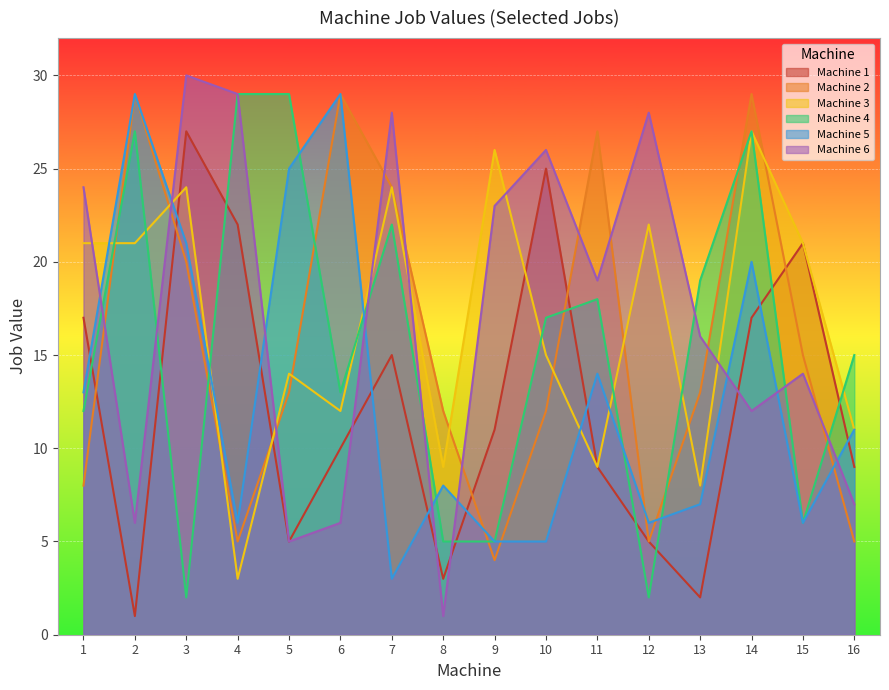

The Machine 3 series shows 14 at 2. True or false?

False